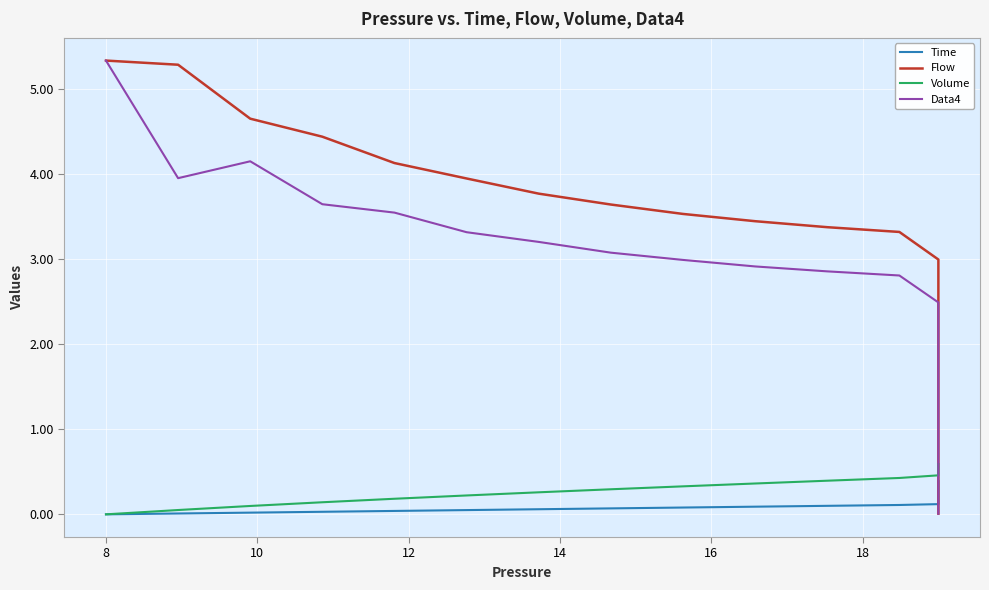

The Volume series shows -0.2 at 8. True or false?

False